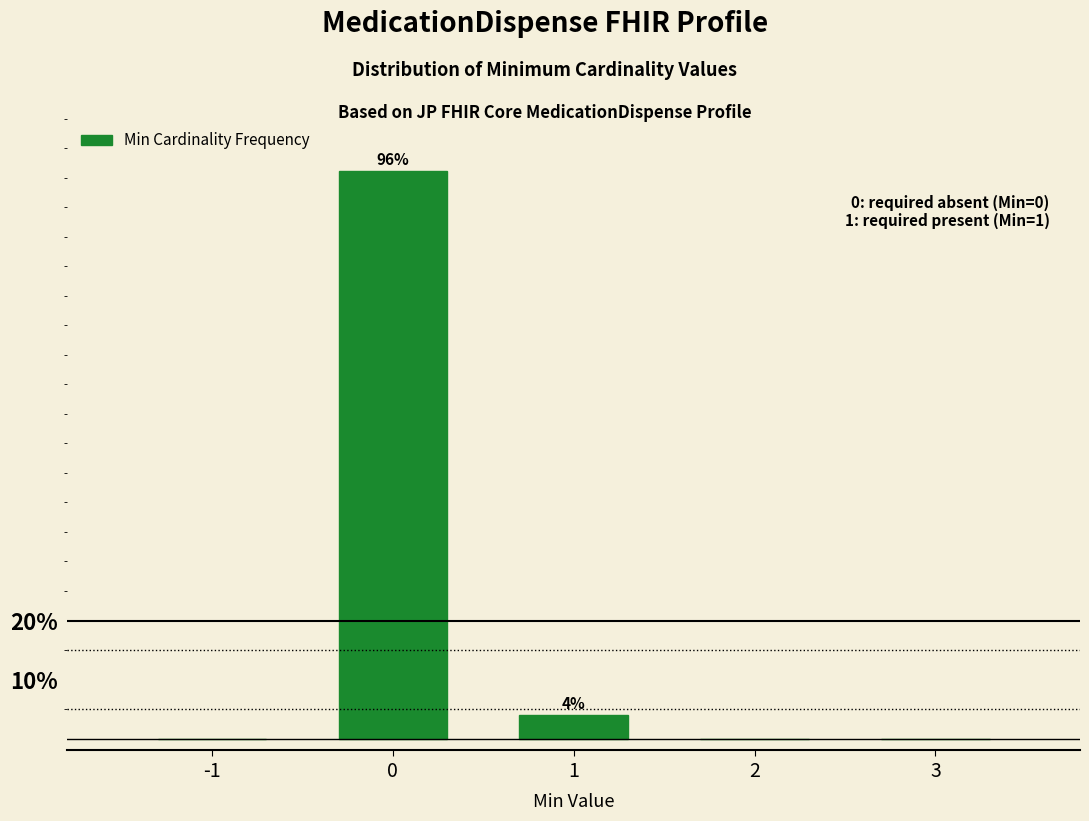

Reading right to left, list all the values displayed in this chart.

3=0.0	2=0.0	1=3.9	0=96.1	-1=0.0